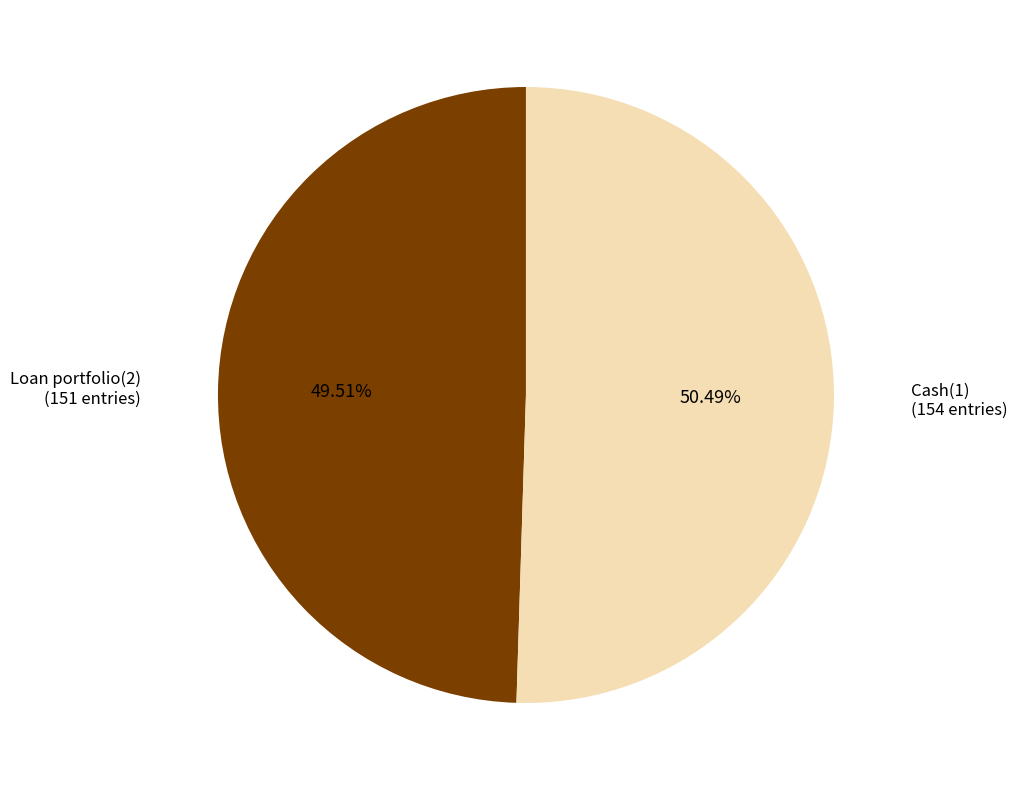

Is there a majority slice in this chart?

Yes